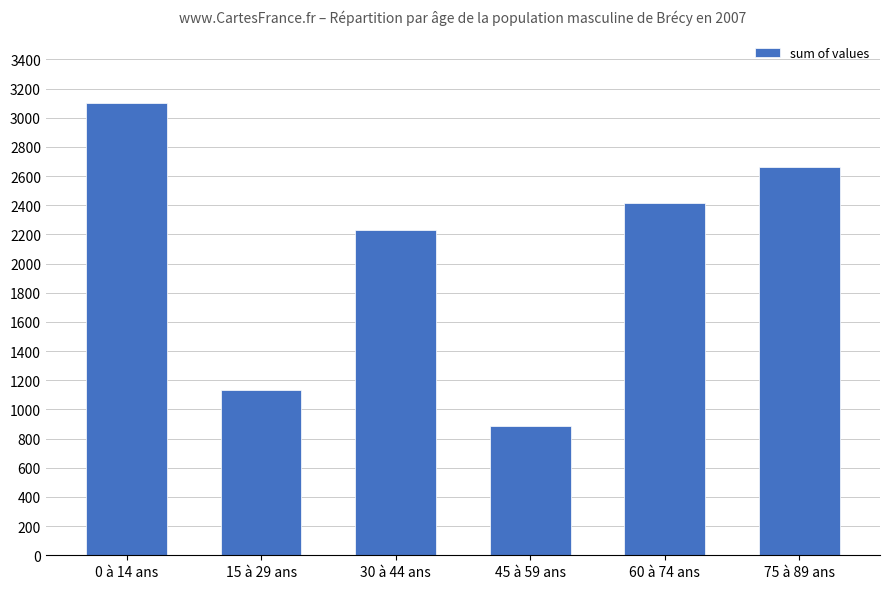

What value does the data have at 15 à 29 ans?

1135.9